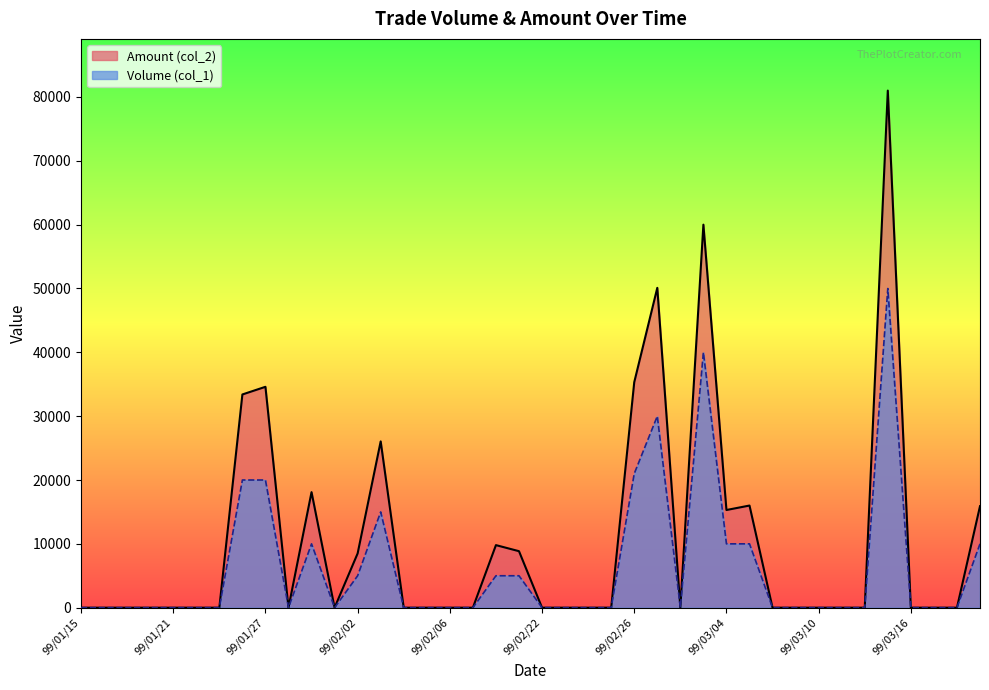

What is the difference between the second highest and second lowest values in the Amount (col_2) series?

60000